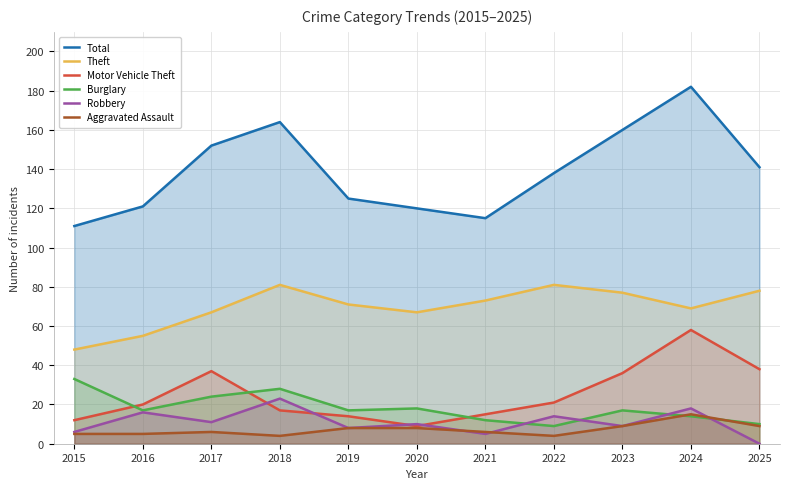

How many interior local valleys does the Burglary series have?

3